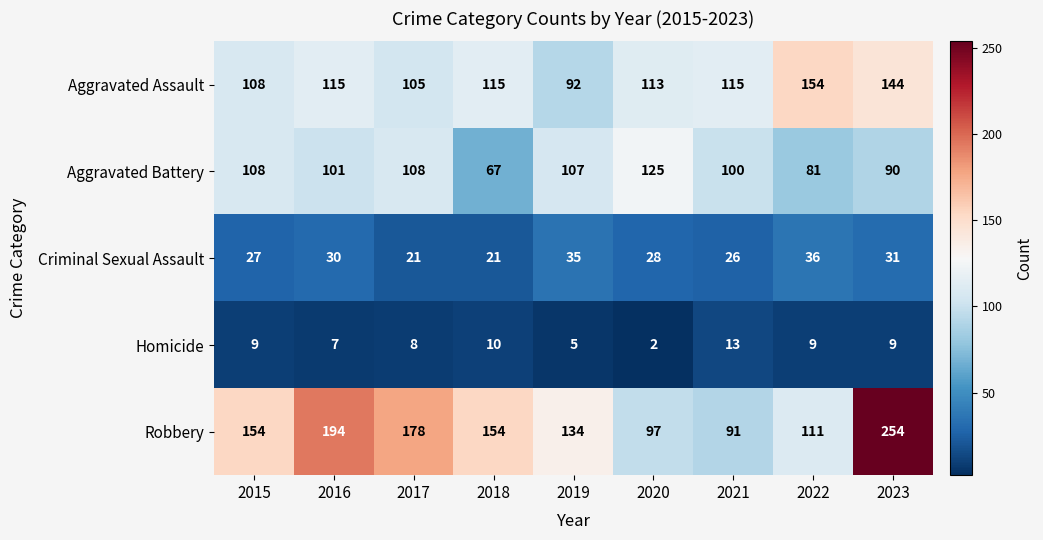

How many series are shown in this chart?

5